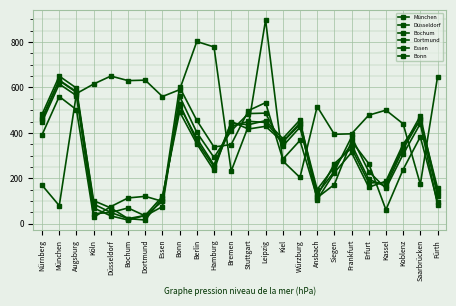

Where is the first local minimum for Bonn?

Köln